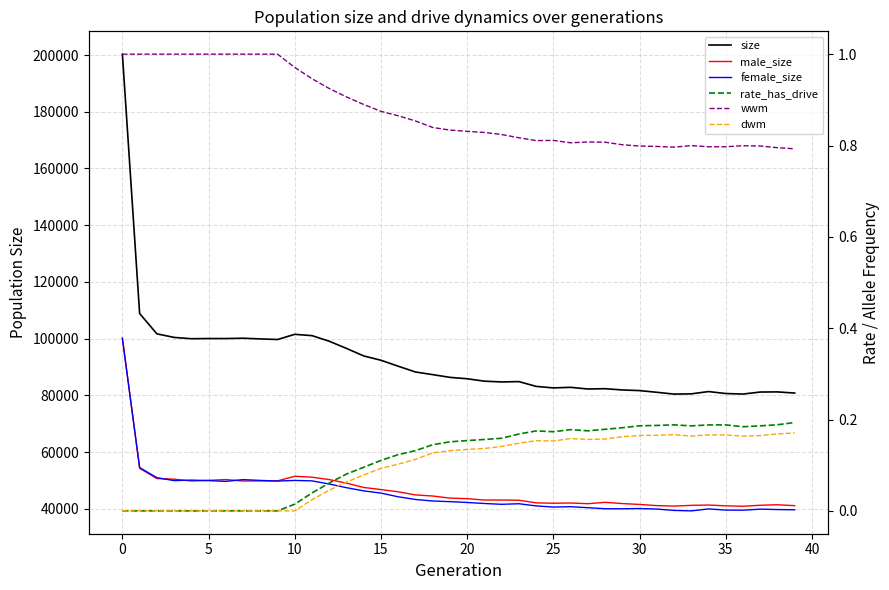

What is the average value of the female_size series?

45615.5